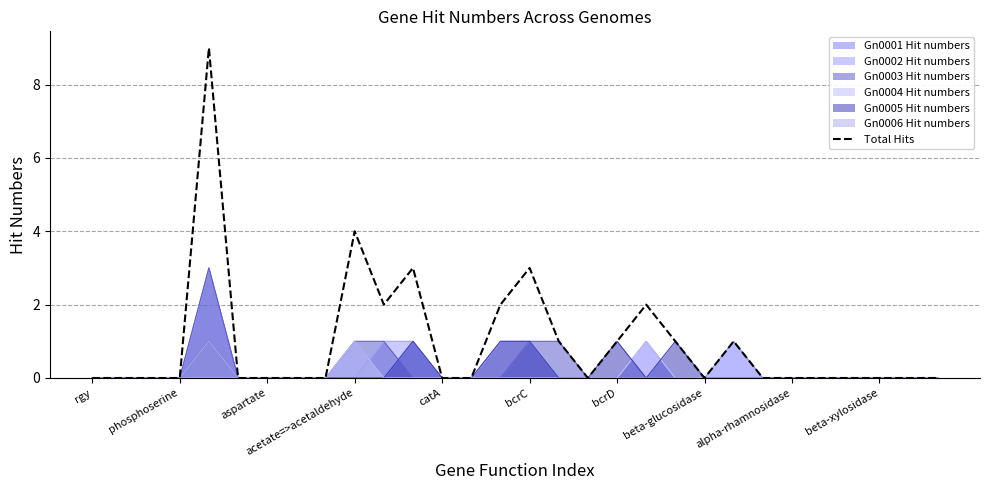

Is it true that the value at 26 is -4?

False